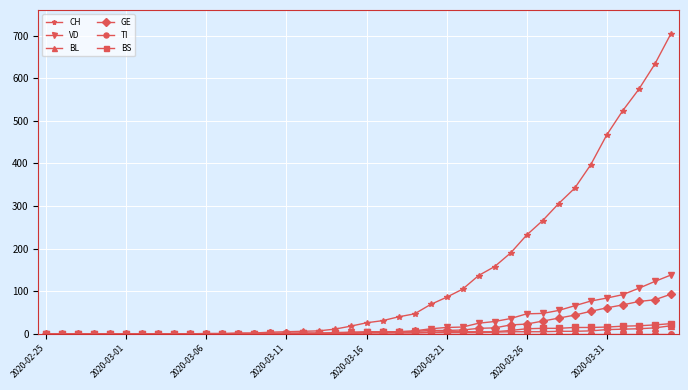

What is the greatest value displayed?

704